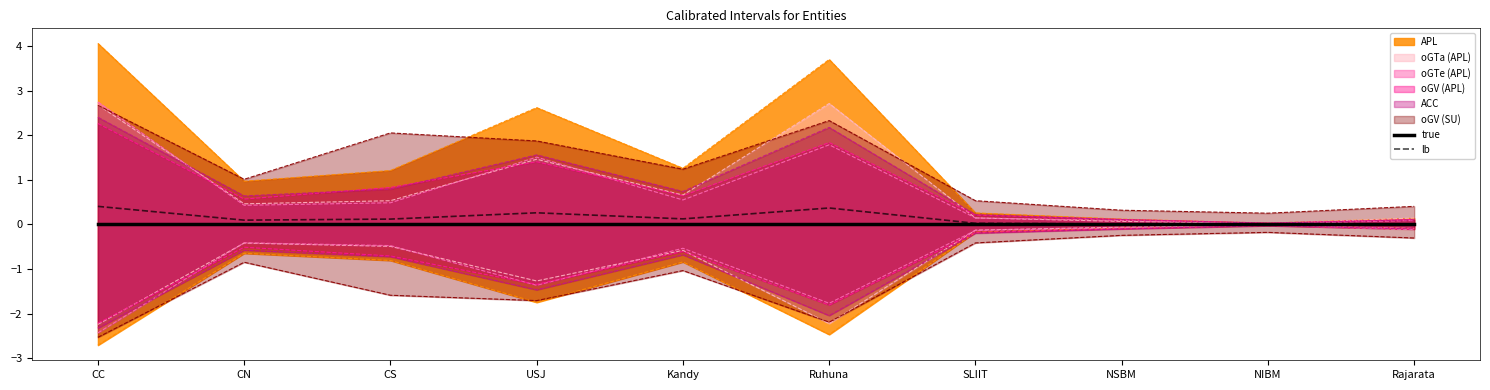

The true series shows 0.0 at CC. True or false?

True